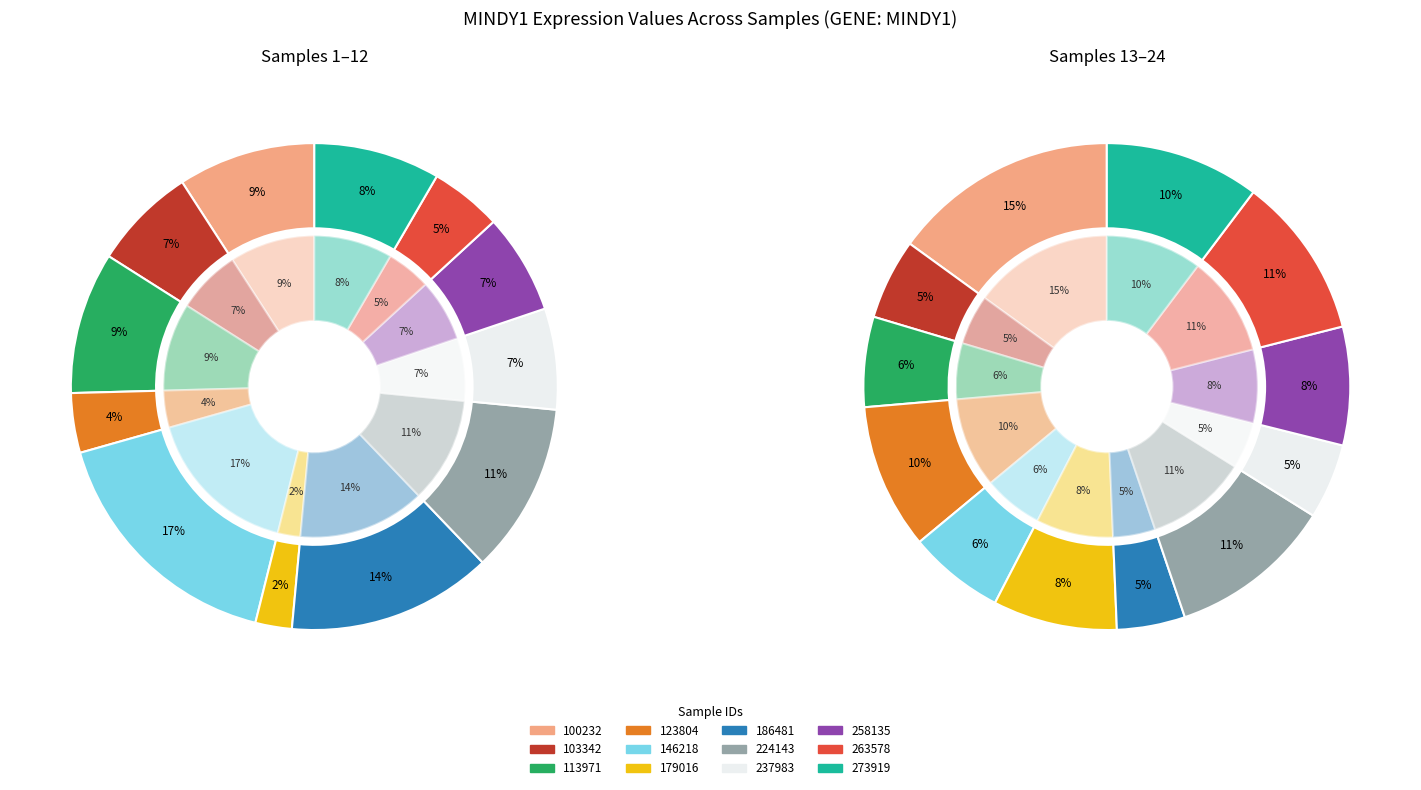

Is it true that 123804 is 17% of the pie?

False